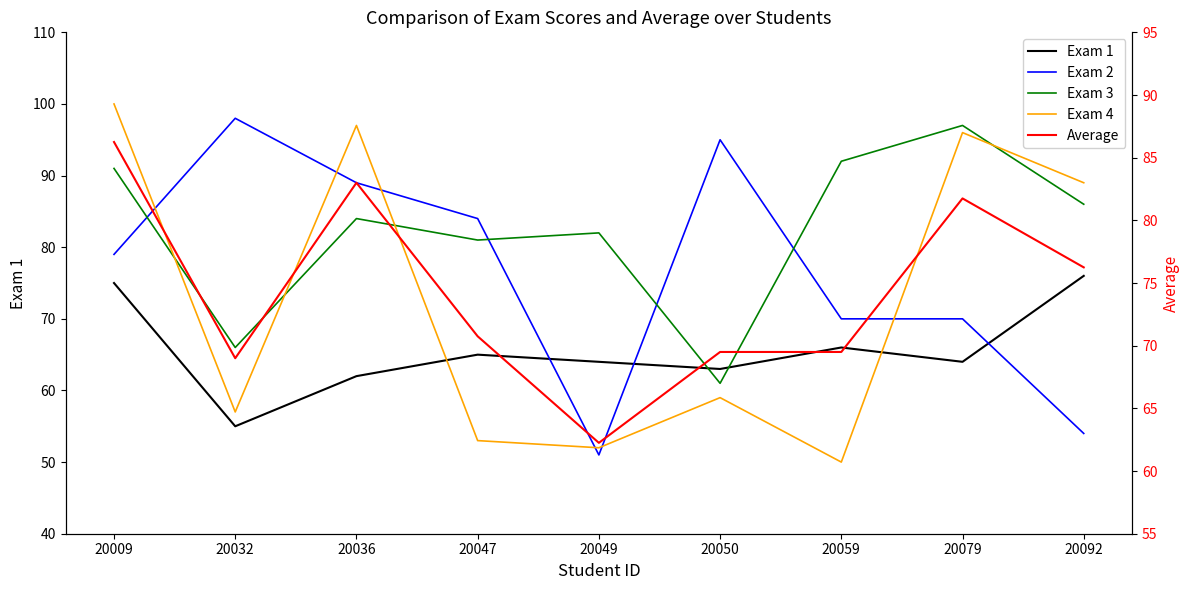

What is the approximate value of Exam 1 at 20009?

75.0